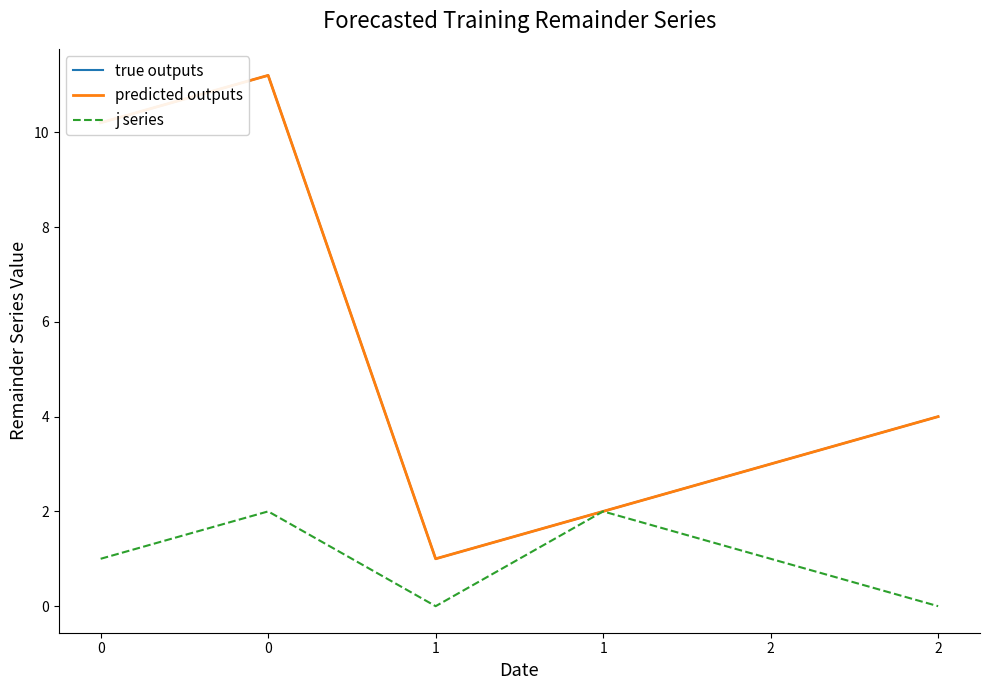

Does the chart display data point markers on the line(s)?

No